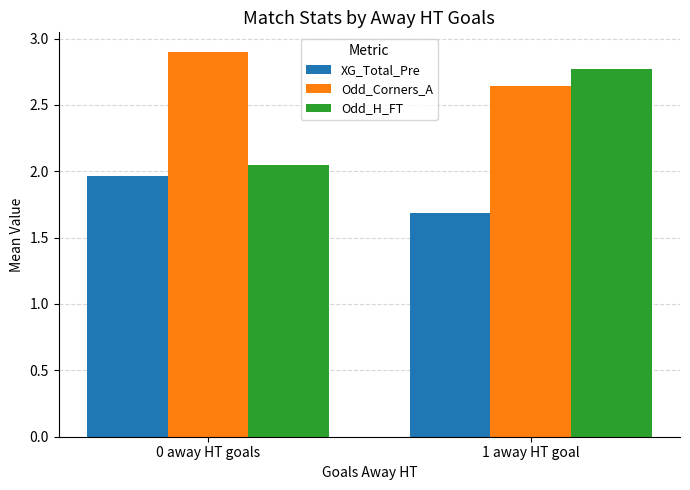

What is the difference between the maximum and minimum values in the Odd_Corners_A series?

0.3